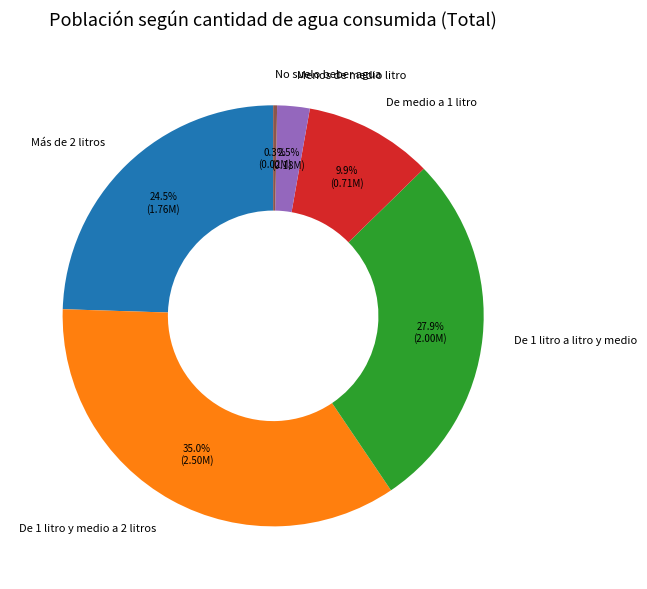

How many slices are in this pie chart?

6